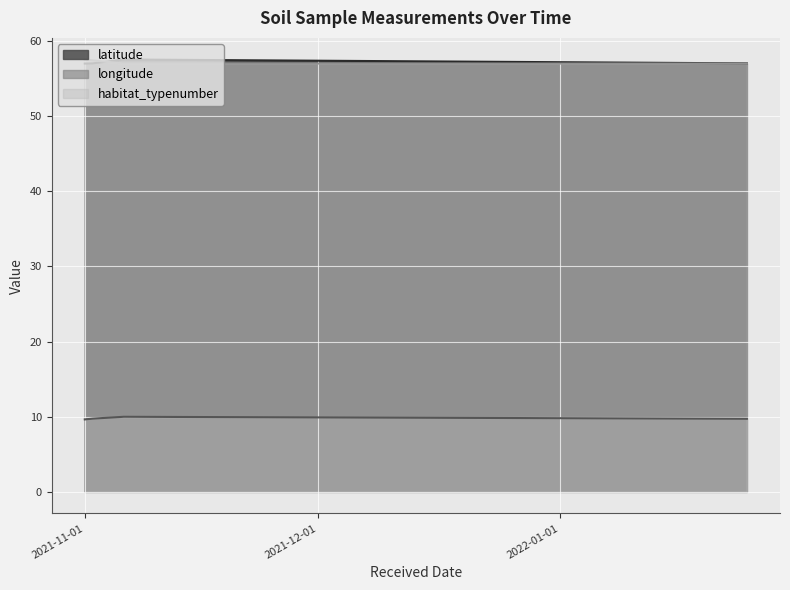

Reading left to right, what are all the values shown in this chart?

latitude: 2021-11-01=57.0	2021-11-02=57.0	2021-11-06=57.5	2022-01-25=57.0
longitude: 2021-11-01=9.6	2021-11-02=9.7	2021-11-06=10.0	2022-01-25=9.7
habitat_typenumber: 2021-11-01=57.5	2021-11-02=57.4	2021-11-06=57.0	2022-01-25=57.0